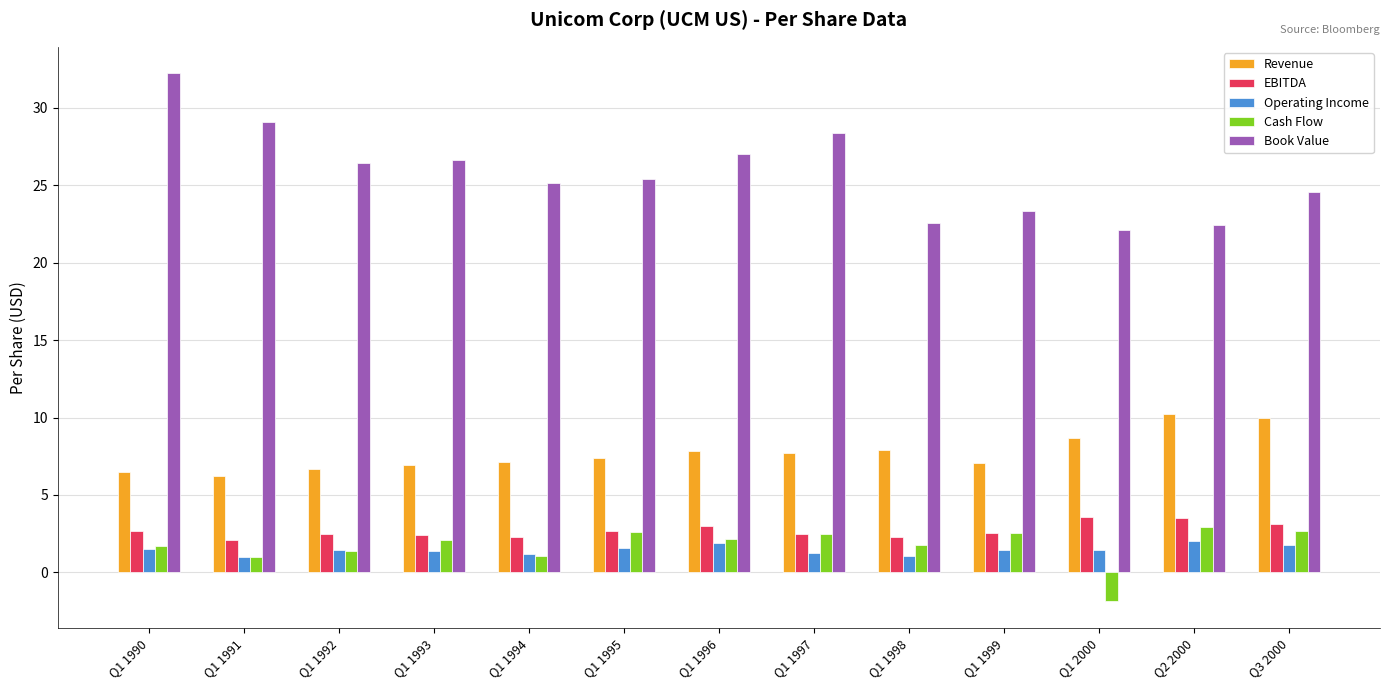

Which series has the largest total across all categories?

Book Value